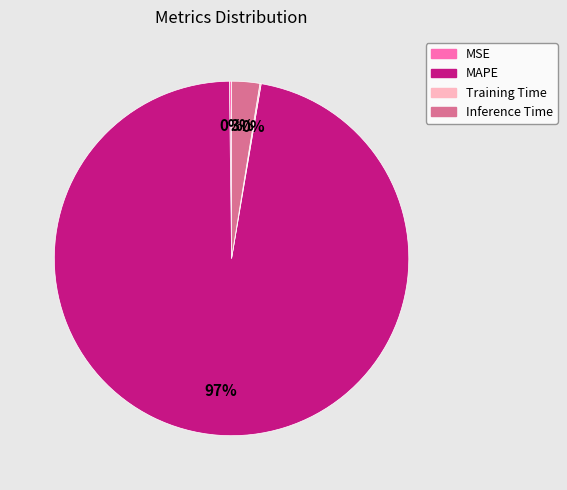

Is there any slice that represents more than half of the pie?

Yes